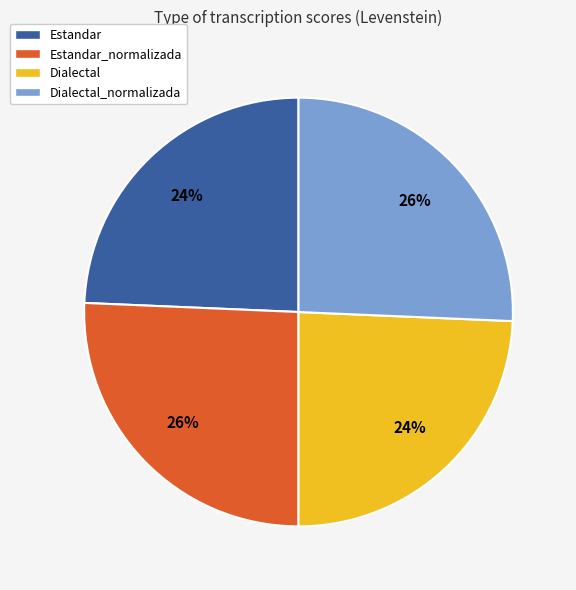

Is there any slice that represents more than half of the pie?

No